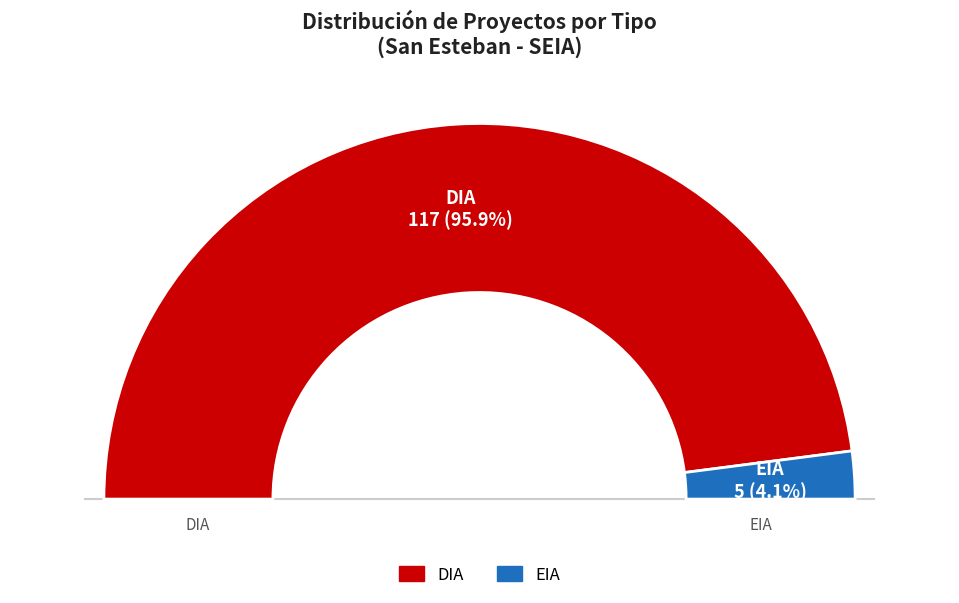

Rank the categories by value from lowest to highest.

EIA, DIA